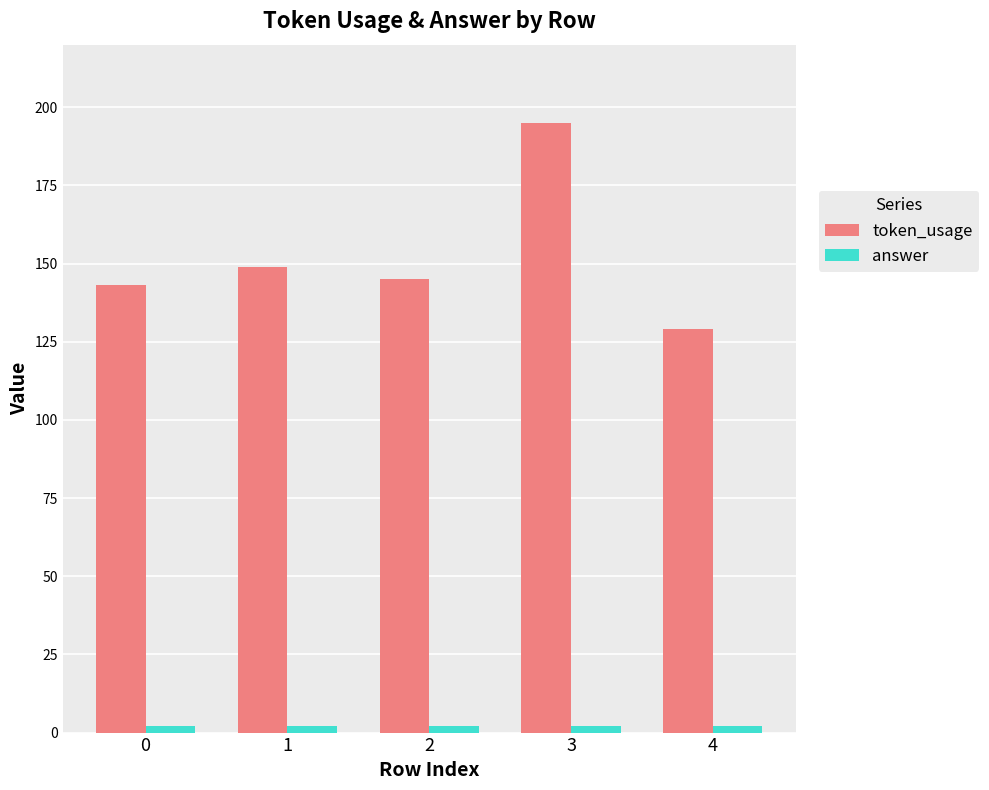

What is the difference between the token_usage values at 0 and 3?

52